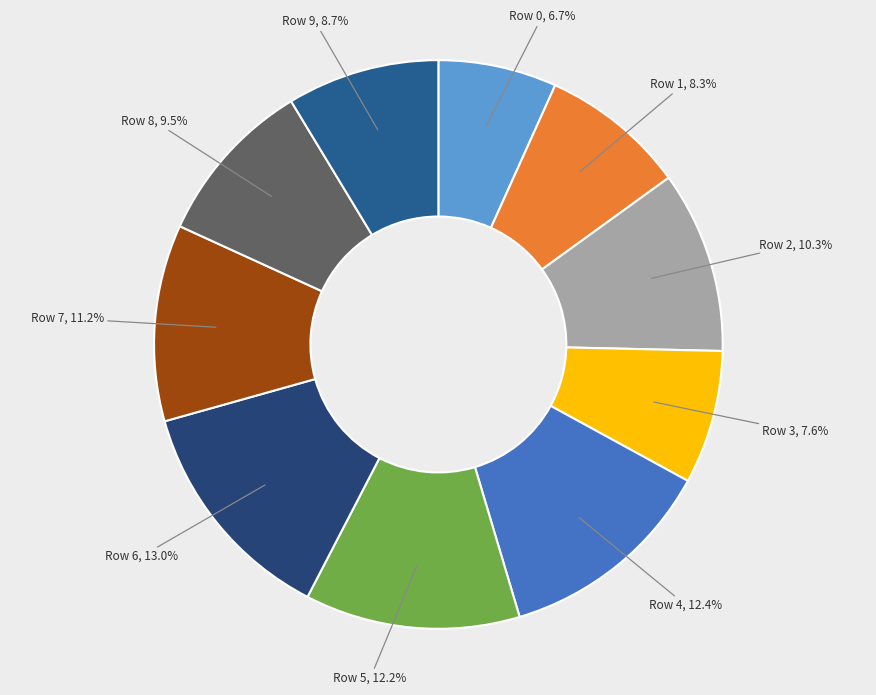

Does Row 3 account for over 50% of the chart?

No